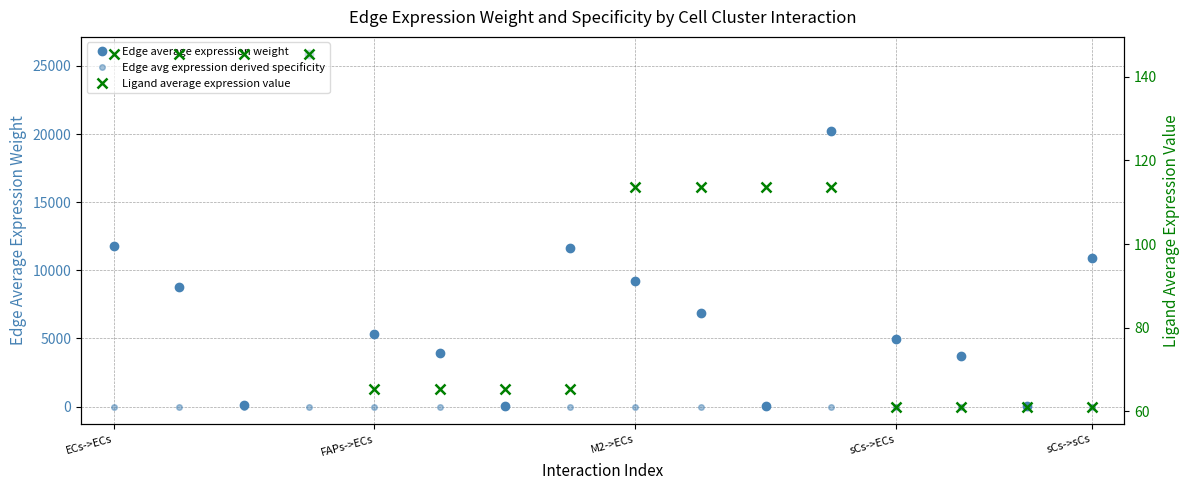

Which series has the widest spread of values?

Edge average expression weight